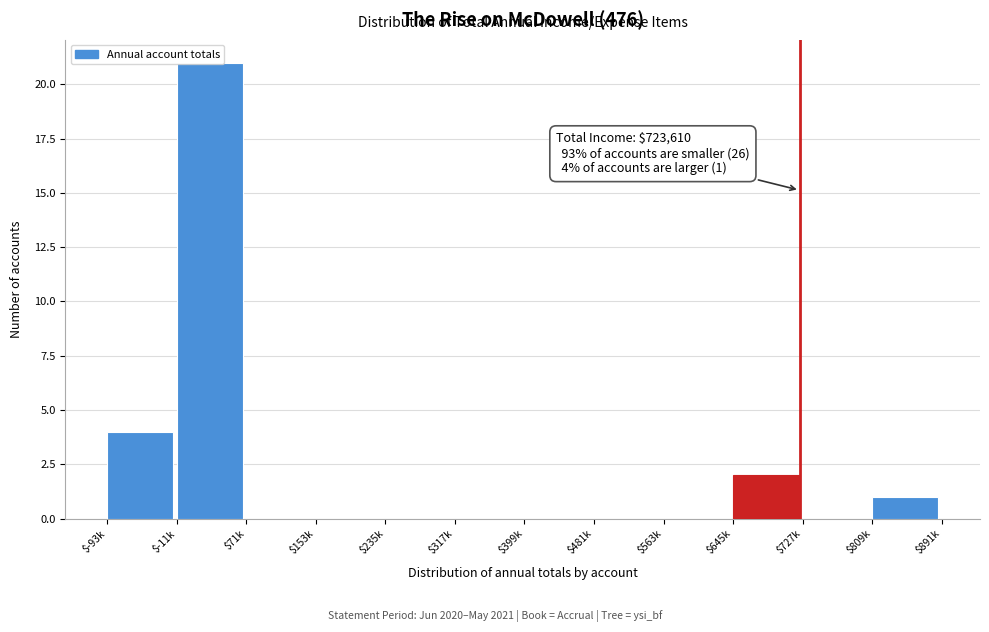

At which label is the value closest to 10?

$-93k